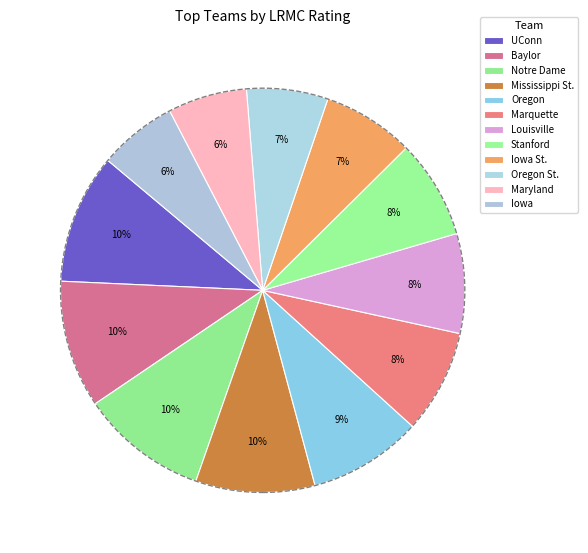

How many slices are in this pie chart?

12